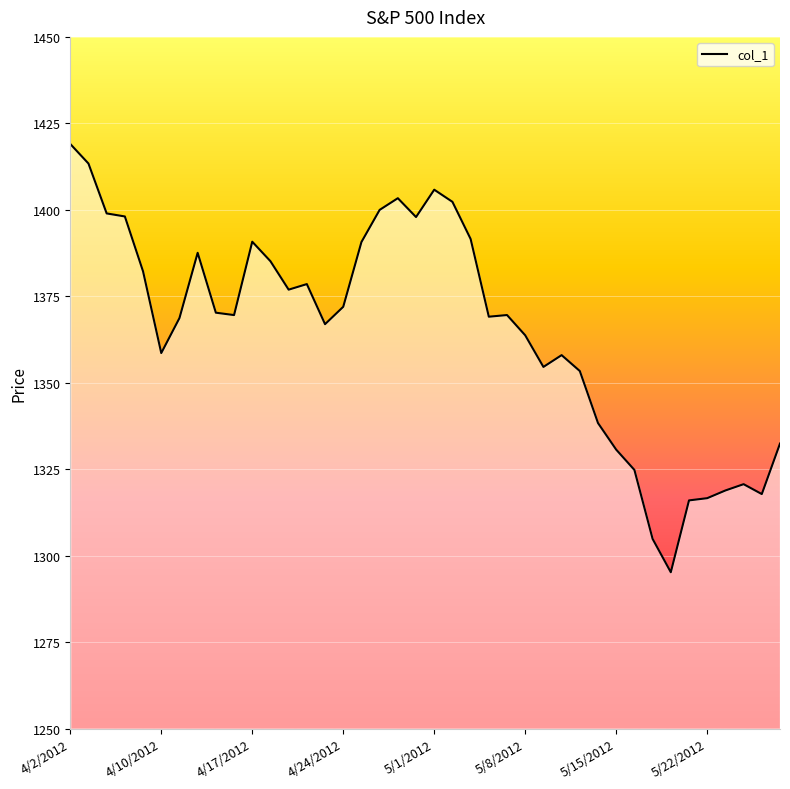

What is the difference between the maximum and minimum values?

123.8